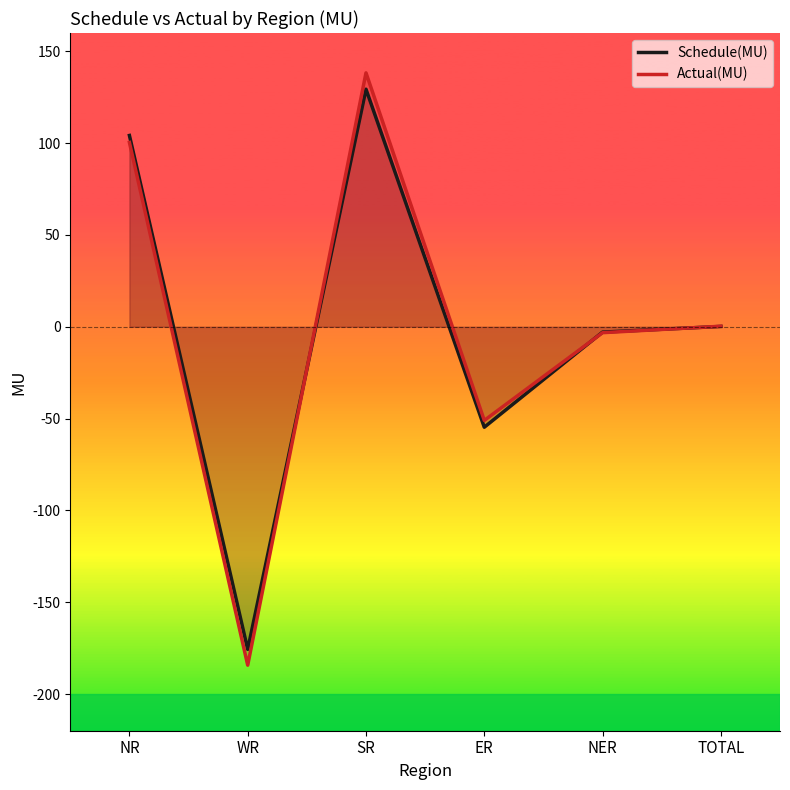

How many values in the Schedule(MU) series are below 0?

3